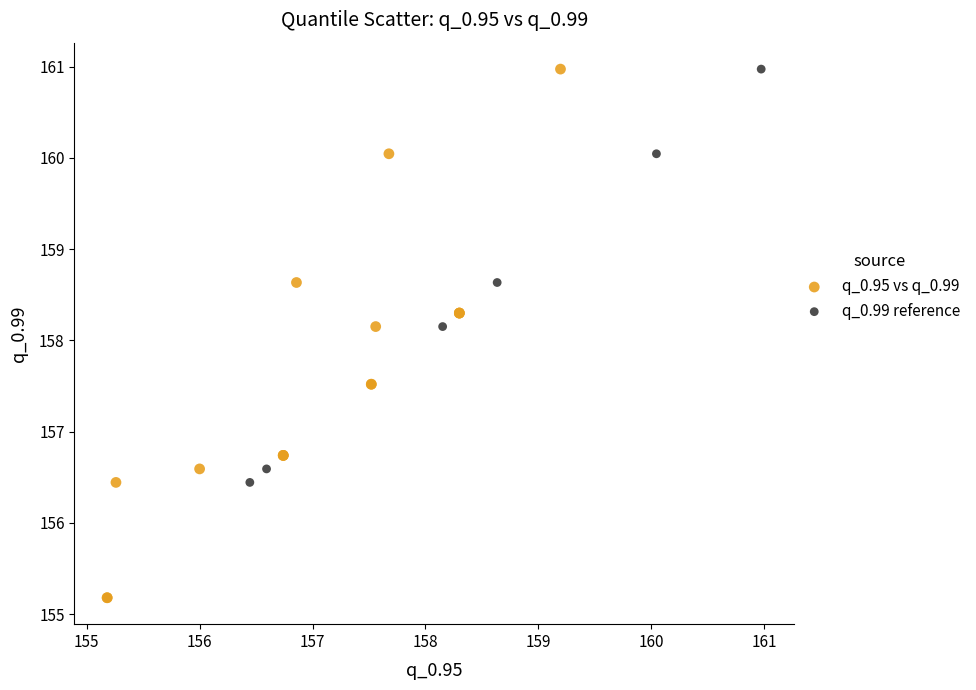

What are all the series names shown in the legend?

q_0.95 vs q_0.99, q_0.99 reference